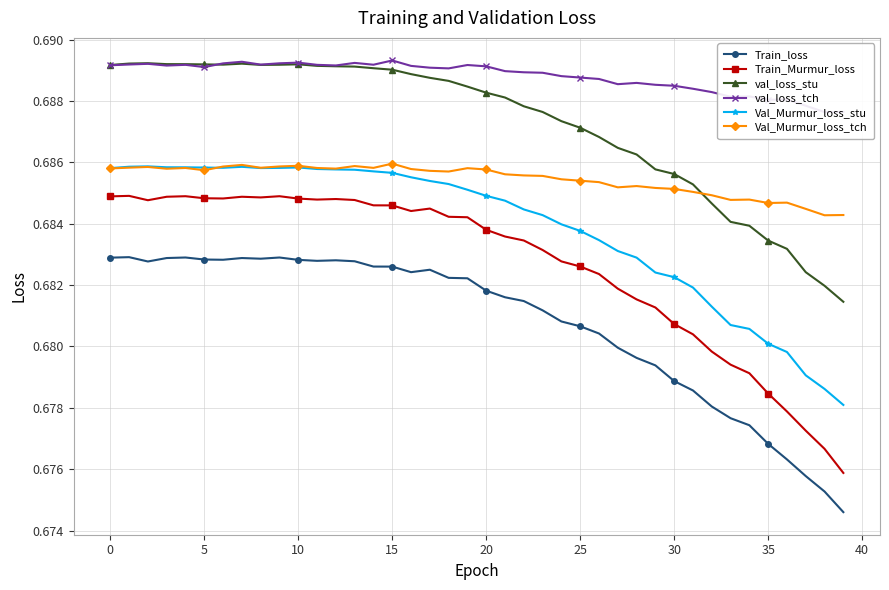

How many interior local peaks does the Train_loss series have?

6